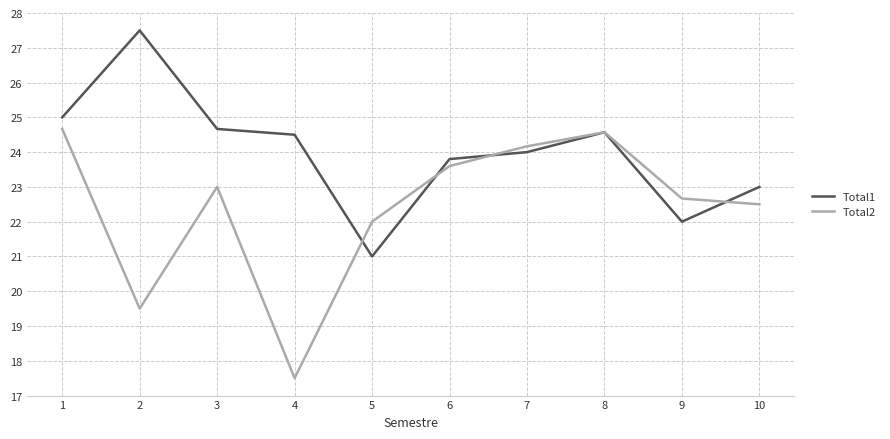

Rank the categories by Total2 value from highest to lowest.

1, 8, 7, 6, 3, 9, 10, 5, 2, 4